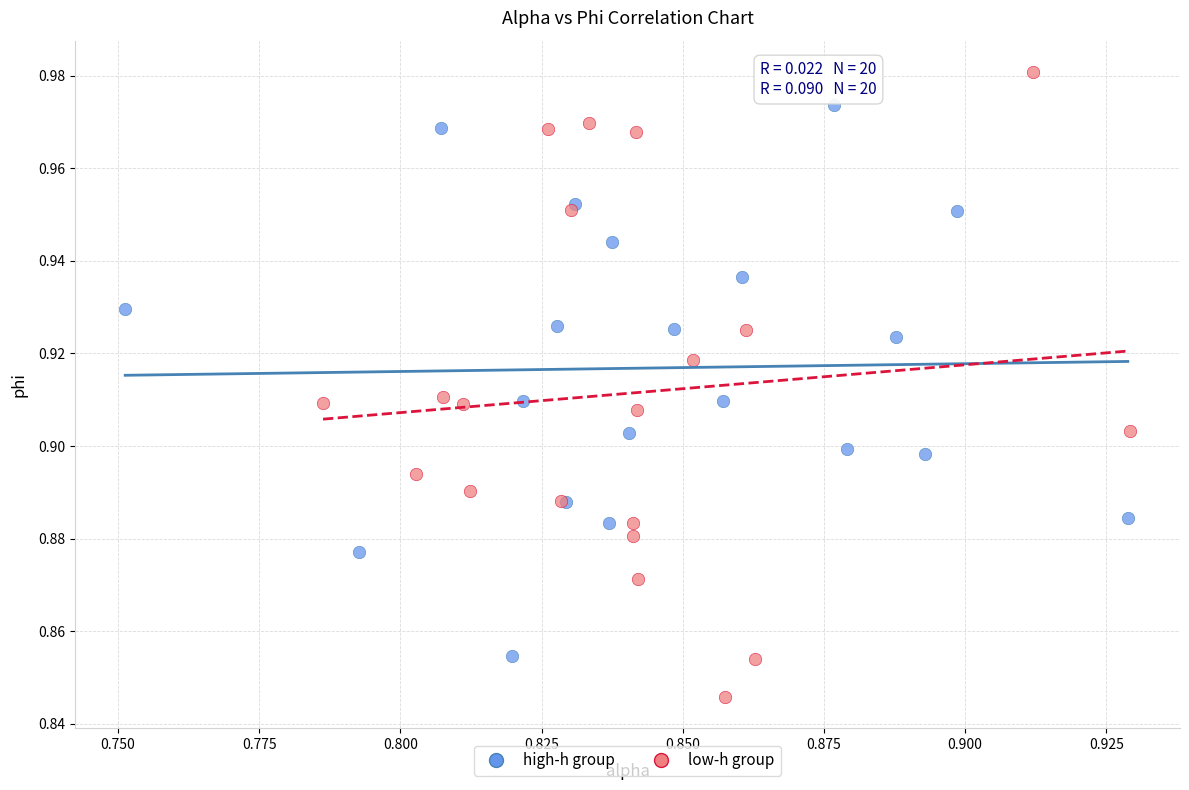

Which series contains the highest Y value?

low-h group